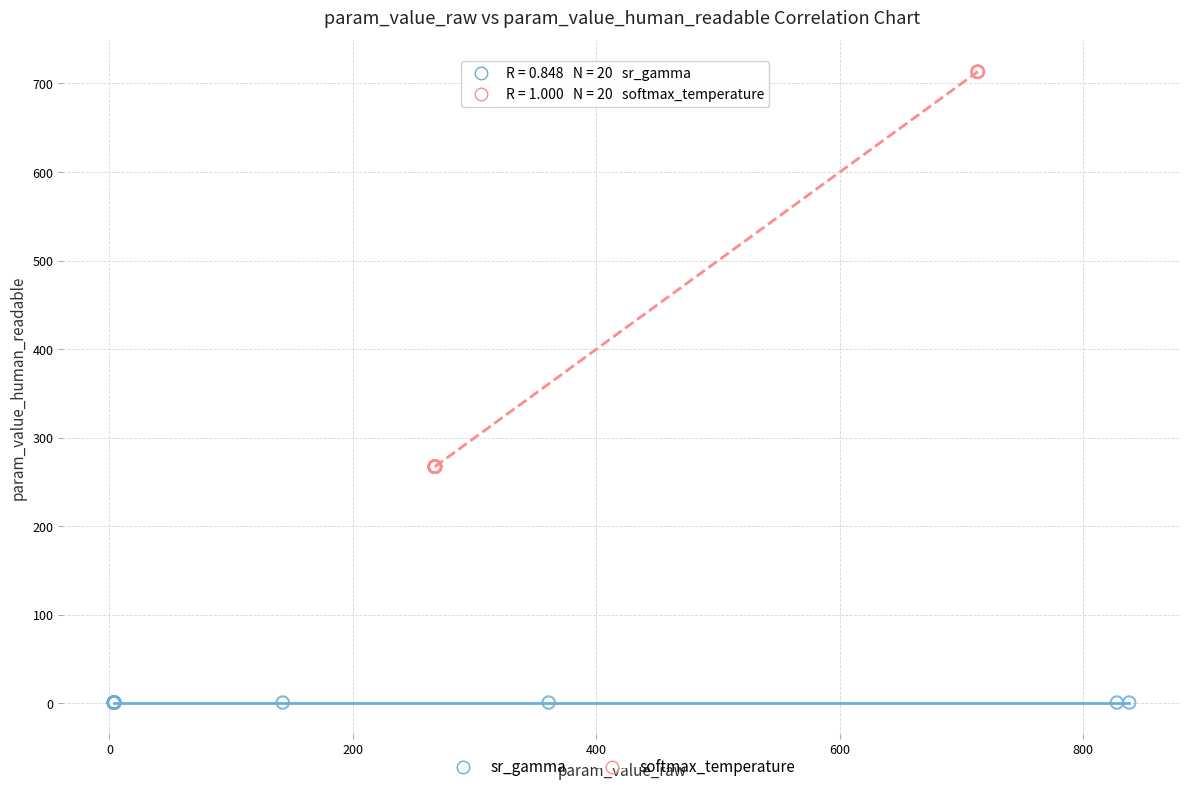

Which series has the largest Y range (max minus min)?

softmax_temperature